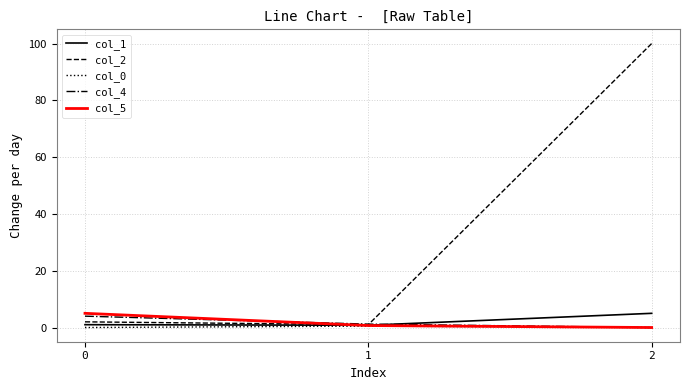

Which series changed the most between 0 and 2?

col_2